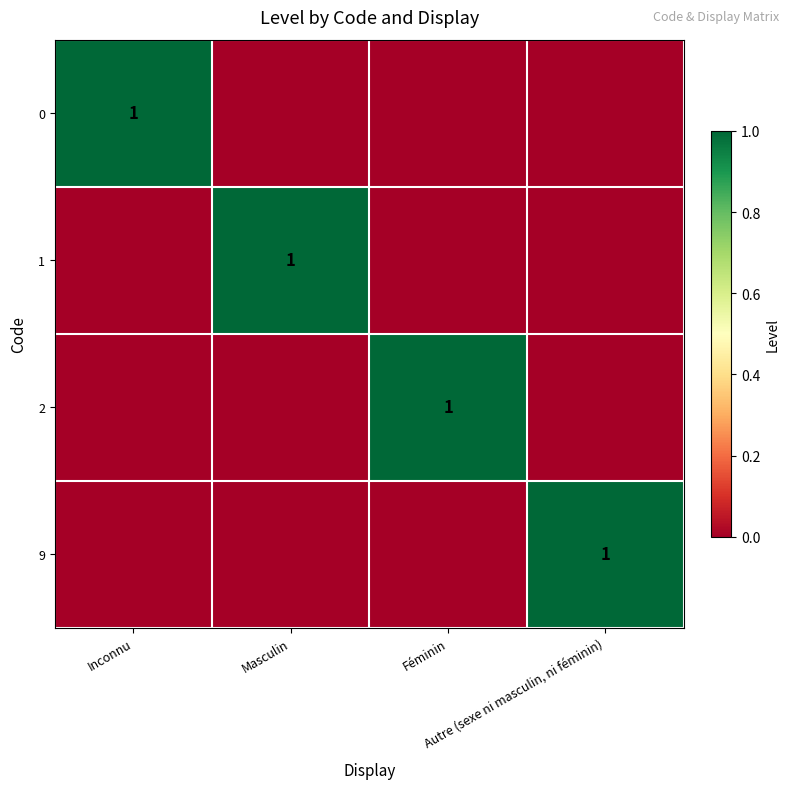

At which category is the sum across all series the highest?

Inconnu